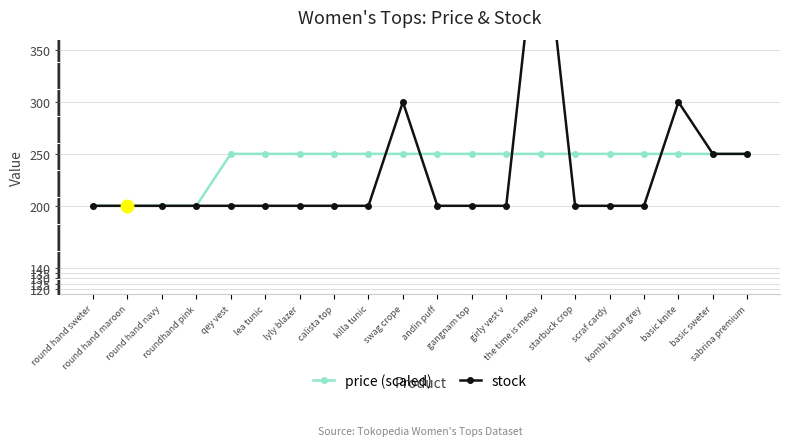

At which category does stock reach its first local peak?

swag crope